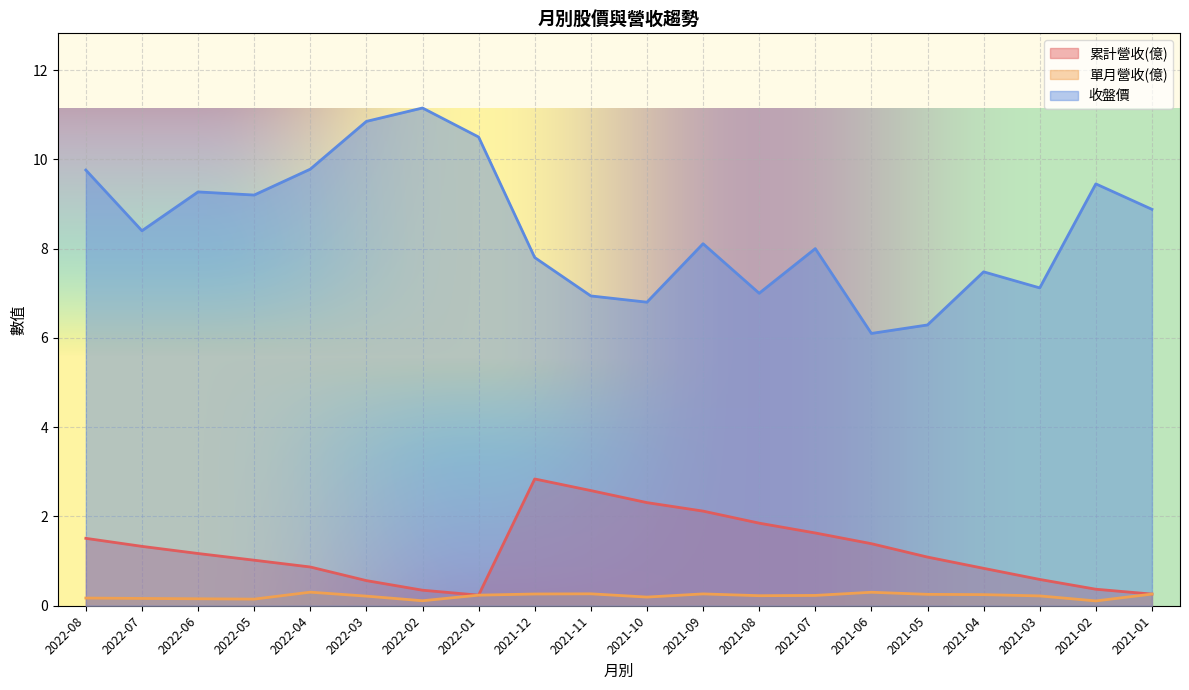

Reading left to right, transcribe all the data shown in this chart.

累計營收(億): 2022-08=1.5	2022-07=1.3	2022-06=1.2	2022-05=1.0	2022-04=0.9	2022-03=0.6	2022-02=0.3	2022-01=0.2	2021-12=2.8	2021-11=2.6	2021-10=2.3	2021-09=2.1	2021-08=1.9	2021-07=1.6	2021-06=1.4	2021-05=1.1	2021-04=0.8	2021-03=0.6	2021-02=0.4	2021-01=0.3
單月營收(億): 2022-08=0.2	2022-07=0.2	2022-06=0.2	2022-05=0.1	2022-04=0.3	2022-03=0.2	2022-02=0.1	2022-01=0.2	2021-12=0.3	2021-11=0.3	2021-10=0.2	2021-09=0.3	2021-08=0.2	2021-07=0.2	2021-06=0.3	2021-05=0.3	2021-04=0.2	2021-03=0.2	2021-02=0.1	2021-01=0.3
收盤價: 2022-08=9.8	2022-07=8.4	2022-06=9.3	2022-05=9.2	2022-04=9.8	2022-03=10.8	2022-02=11.2	2022-01=10.5	2021-12=7.8	2021-11=6.9	2021-10=6.8	2021-09=8.1	2021-08=7.0	2021-07=8.0	2021-06=6.1	2021-05=6.3	2021-04=7.5	2021-03=7.1	2021-02=9.4	2021-01=8.9